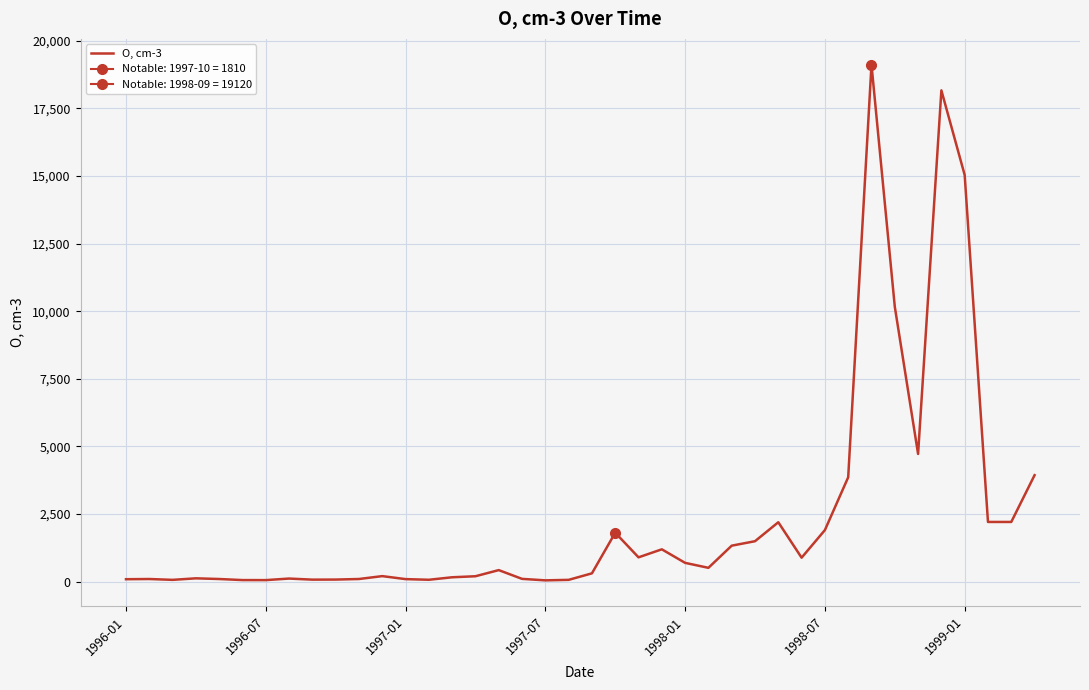

How many lines are shown in the chart?

1